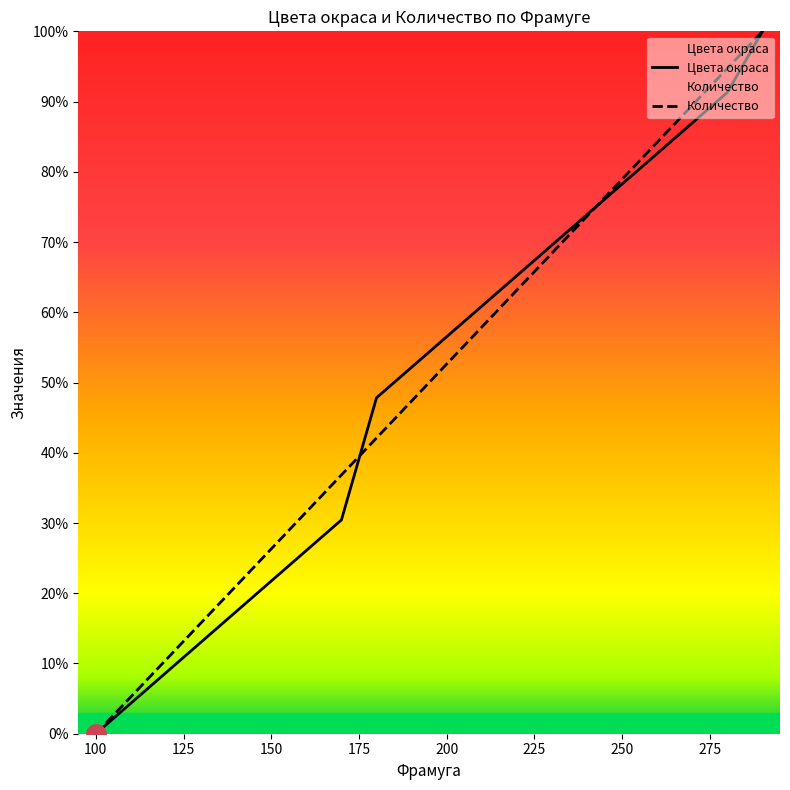

Where does the Цвета окраса series first go above 56?

200